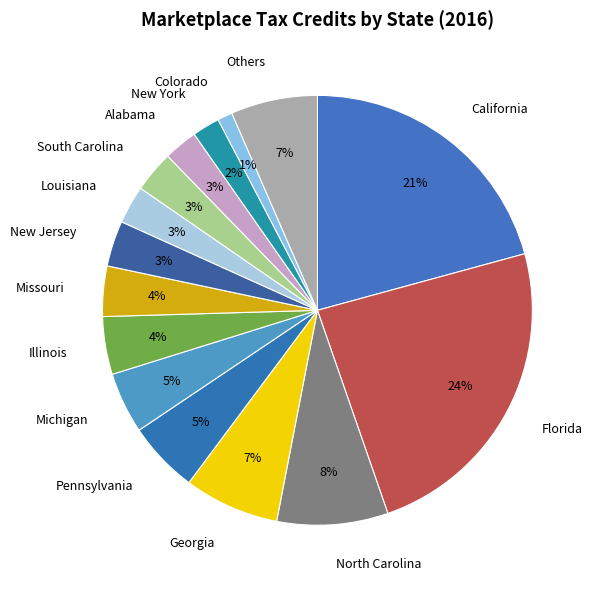

Is it true that Michigan is 5% of the pie?

True